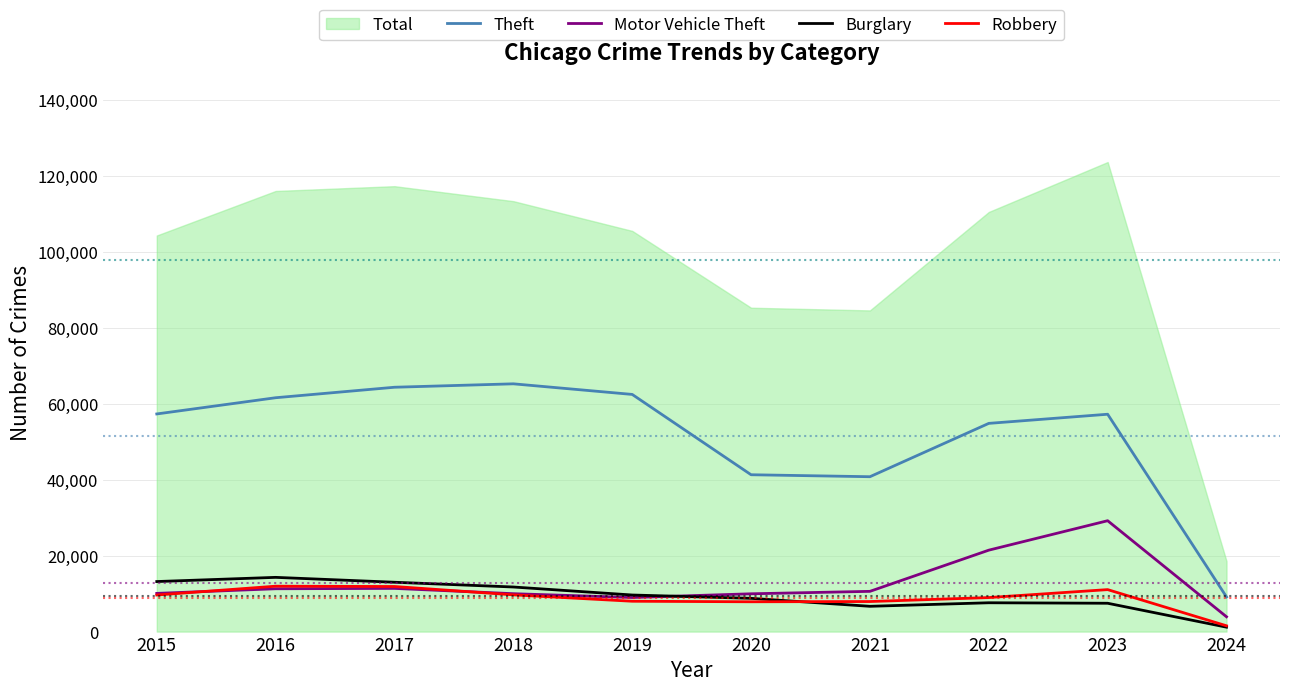

Count the number of categories in the chart.

10